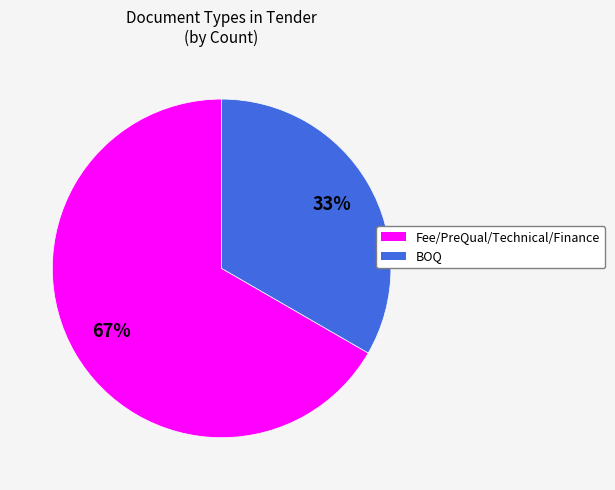

To the nearest percent, what is the average slice percentage?

50%